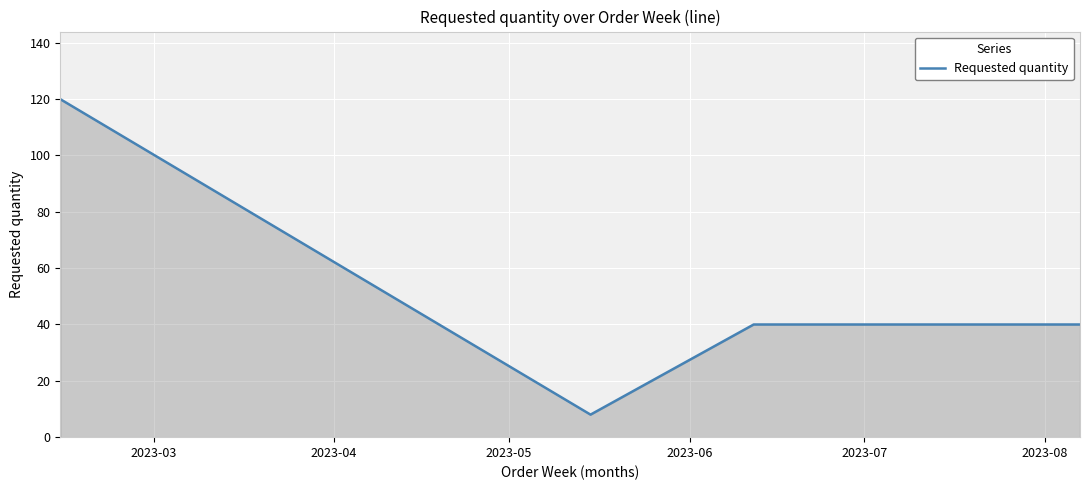

What is the difference between the maximum and second lowest values?

80